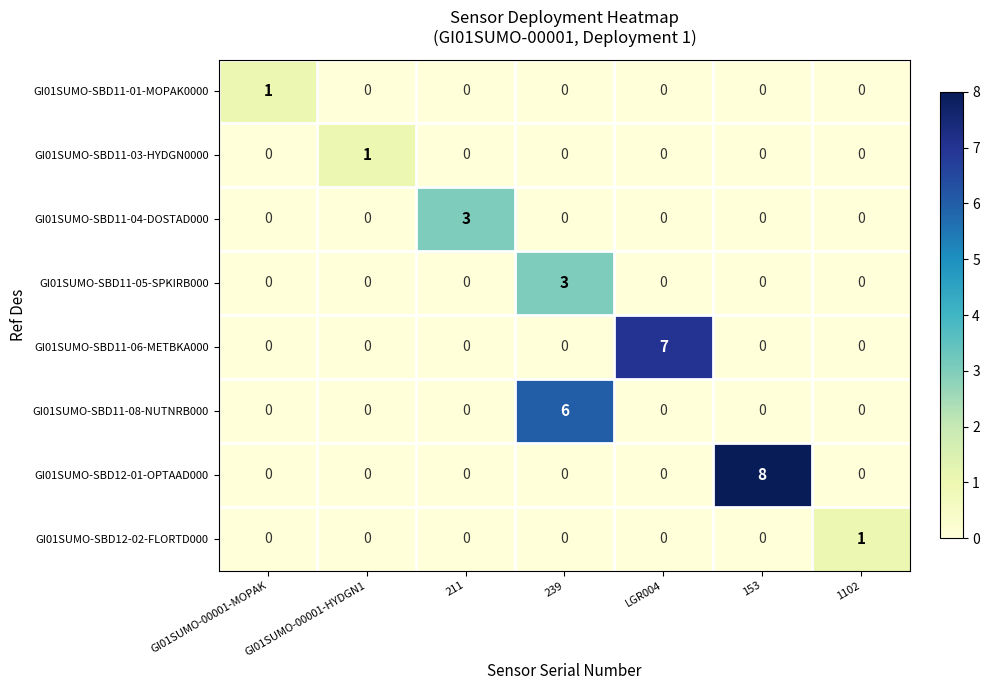

At which category is the sum across all series the highest?

239